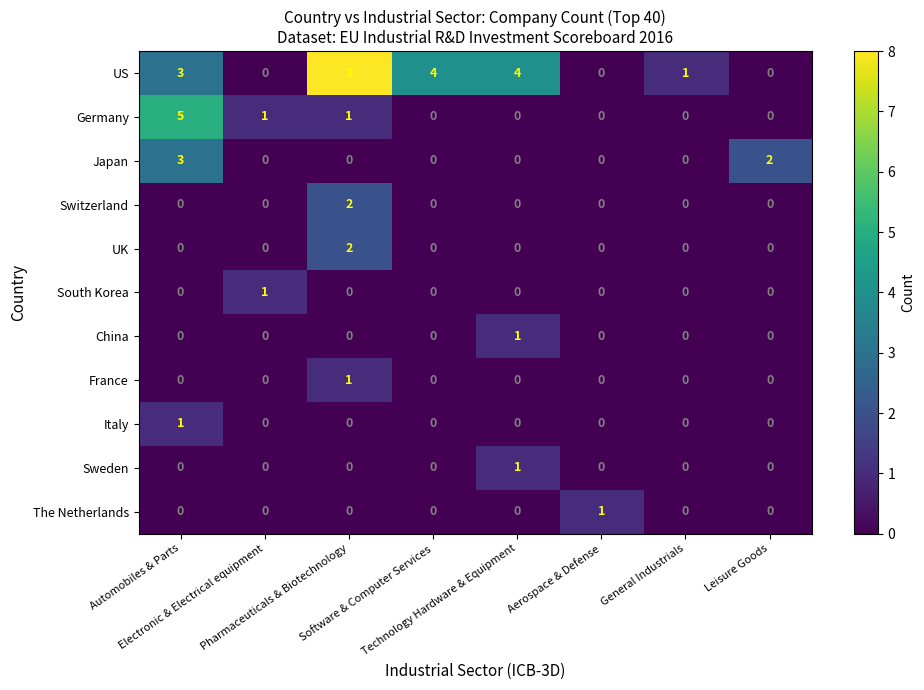

Count the South Korea values in the range 0 to 1.

8